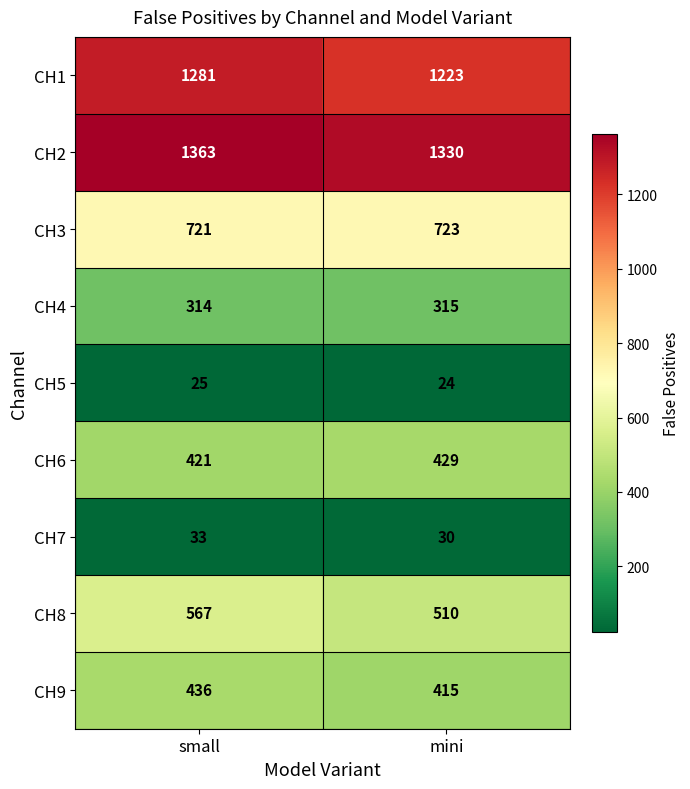

What is the spread (max minus min) of values at mini?

1306